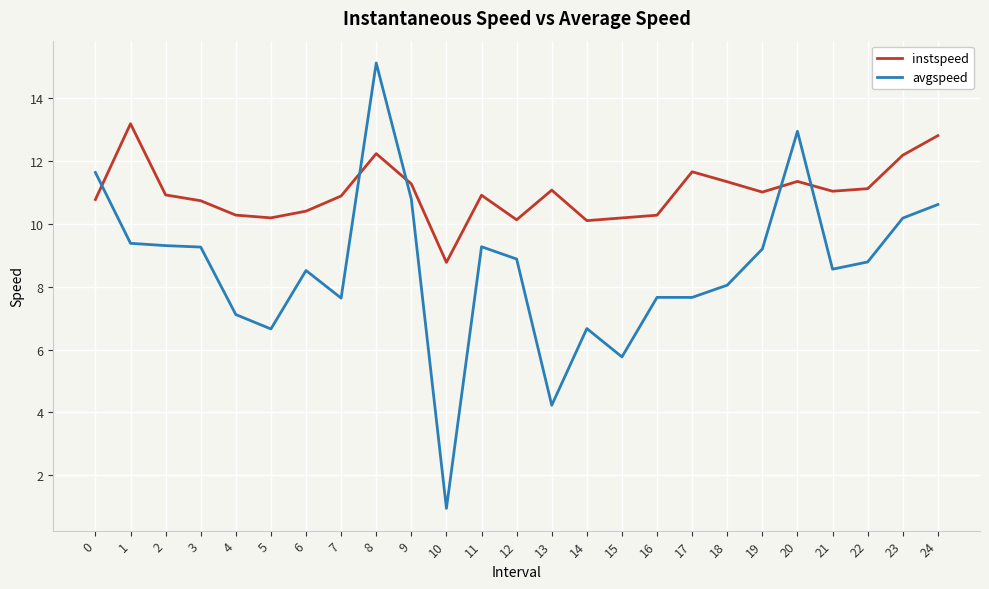

What is the maximum value for avgspeed?

15.1